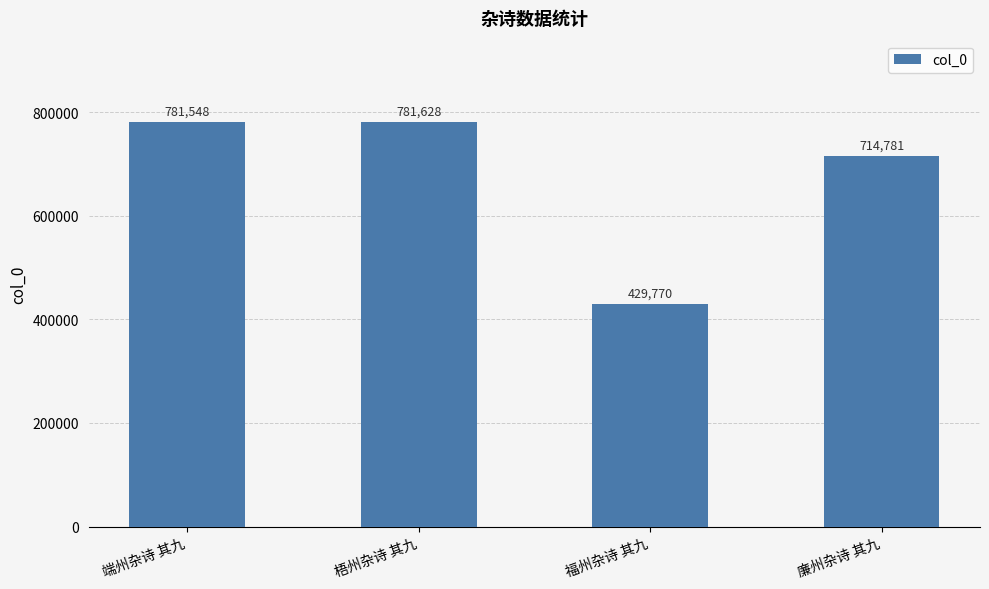

Reading left to right, transcribe all the data shown in this chart.

781548	781628	429770	714781